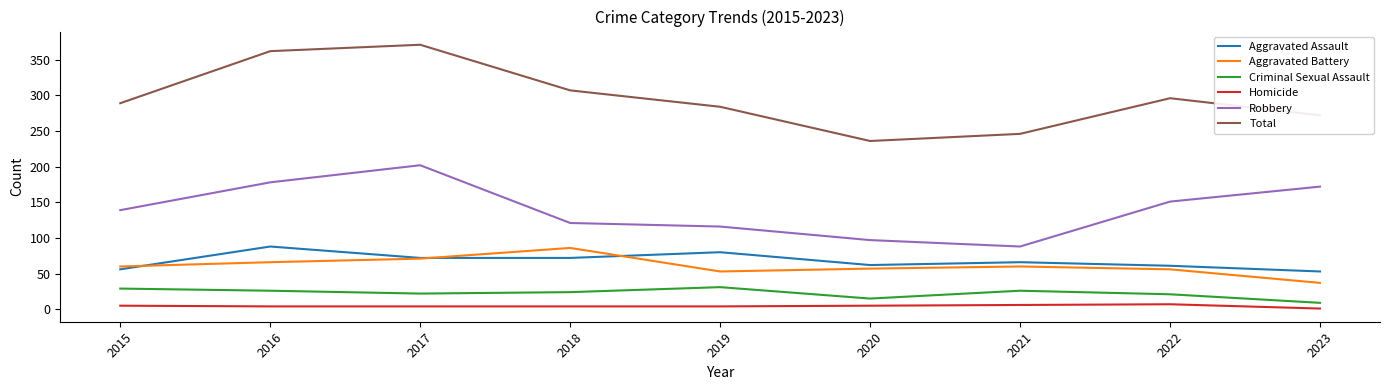

Which series has the widest spread of values?

Total